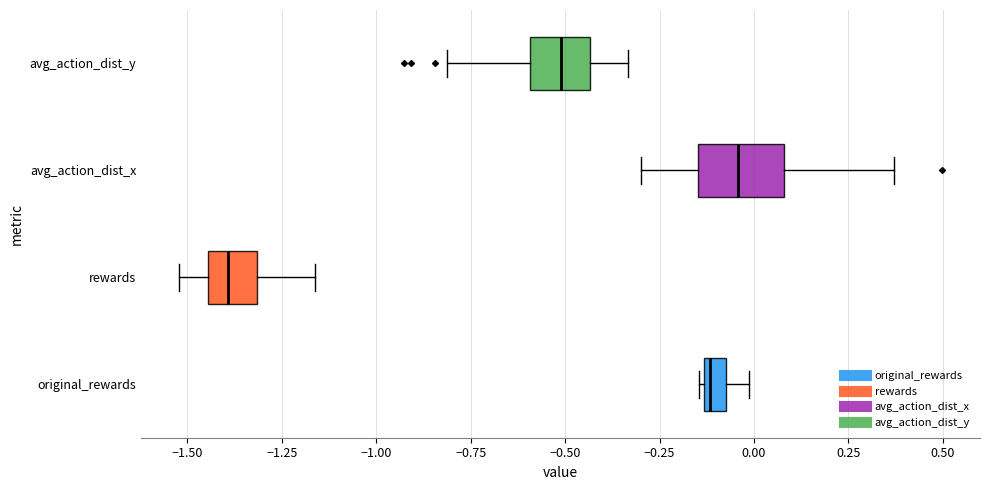

Which box is the widest, from its left edge to its right edge?

avg_action_dist_x